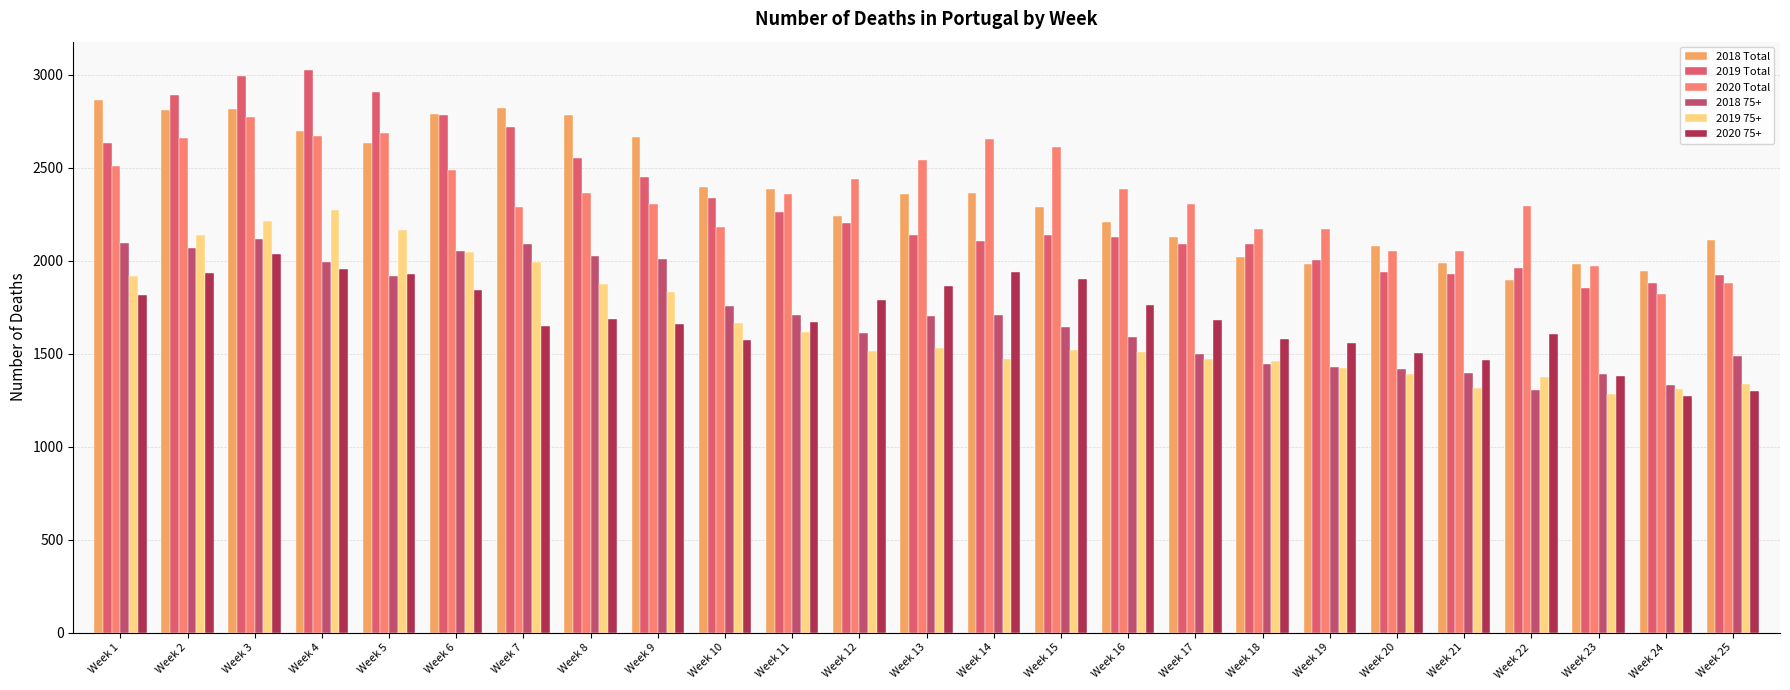

True or false: 2020 Total has a value of 3637 at Week 19.

False